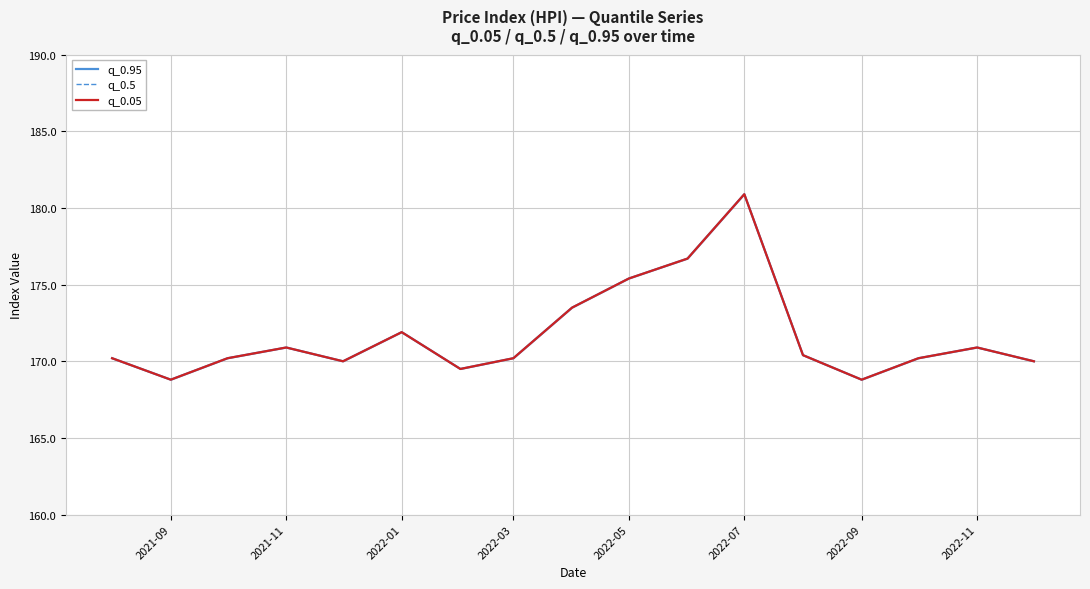

What is the difference between the maximum and minimum values in the q_0.95 series?

12.1